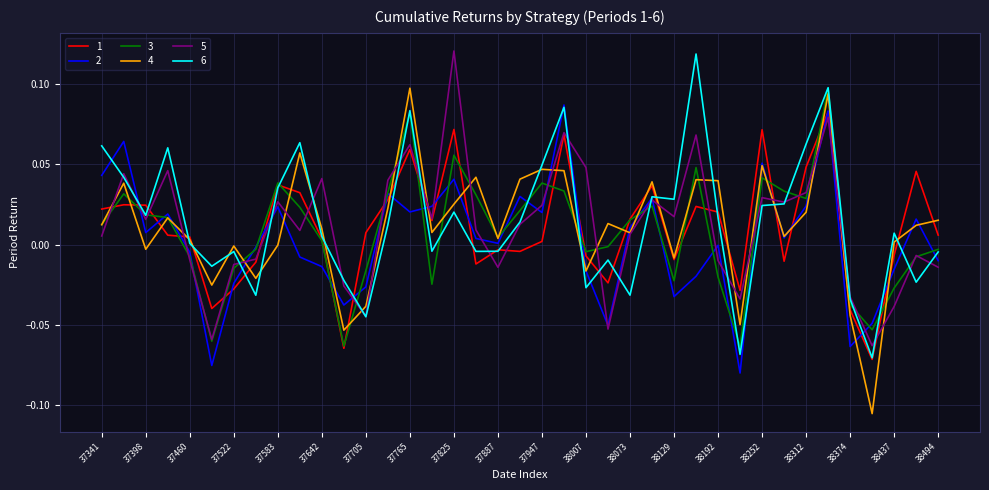

True or false: 2 has more than 0 interior local peaks.

True